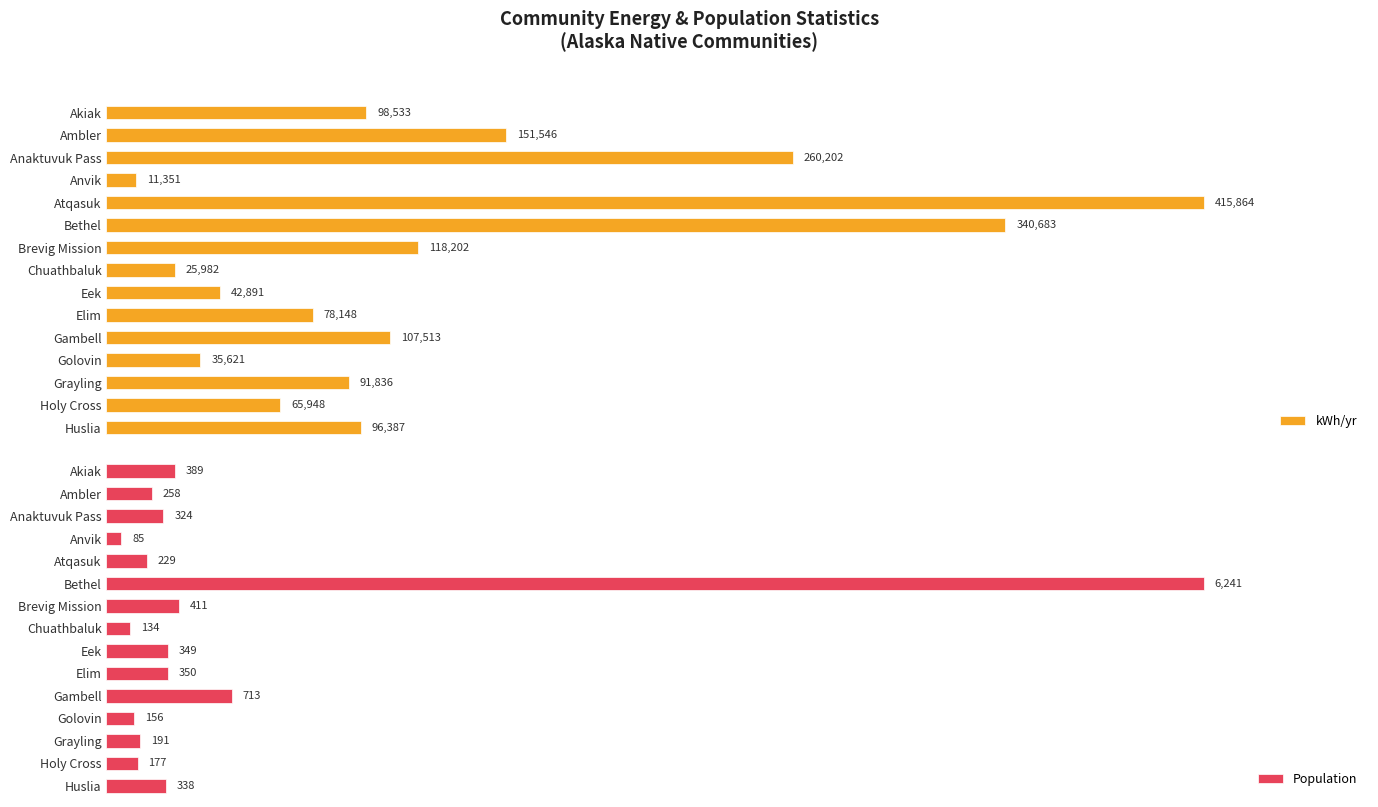

How many bars are there in total?

30